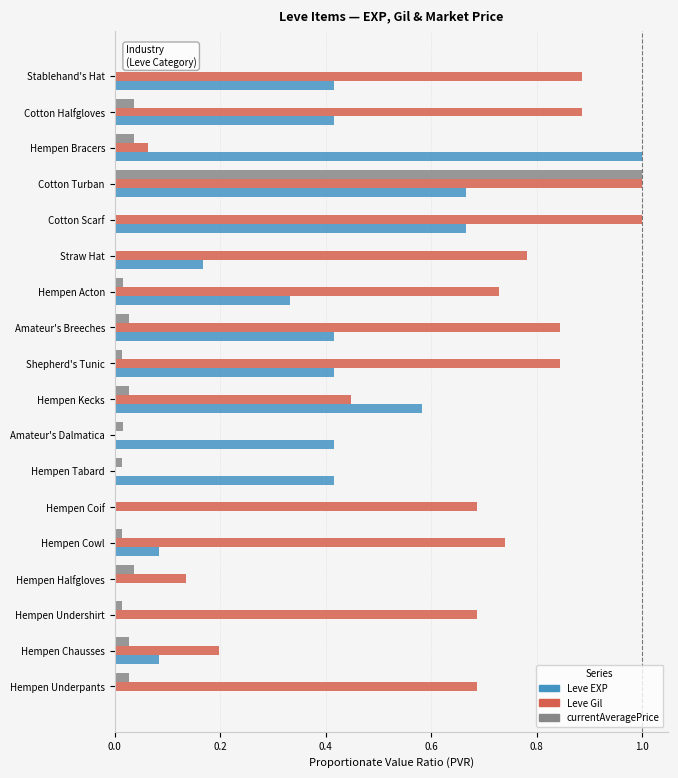

At which label does Leve EXP reach its peak?

Hempen Bracers